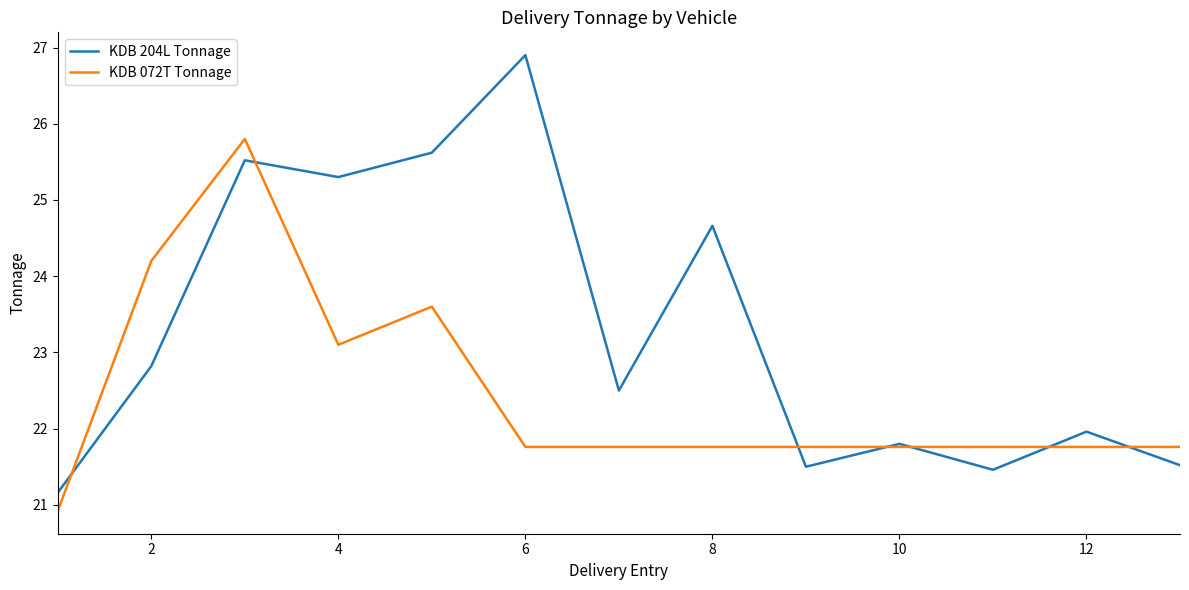

Rank the series by their maximum value, from highest to lowest.

KDB 204L Tonnage, KDB 072T Tonnage